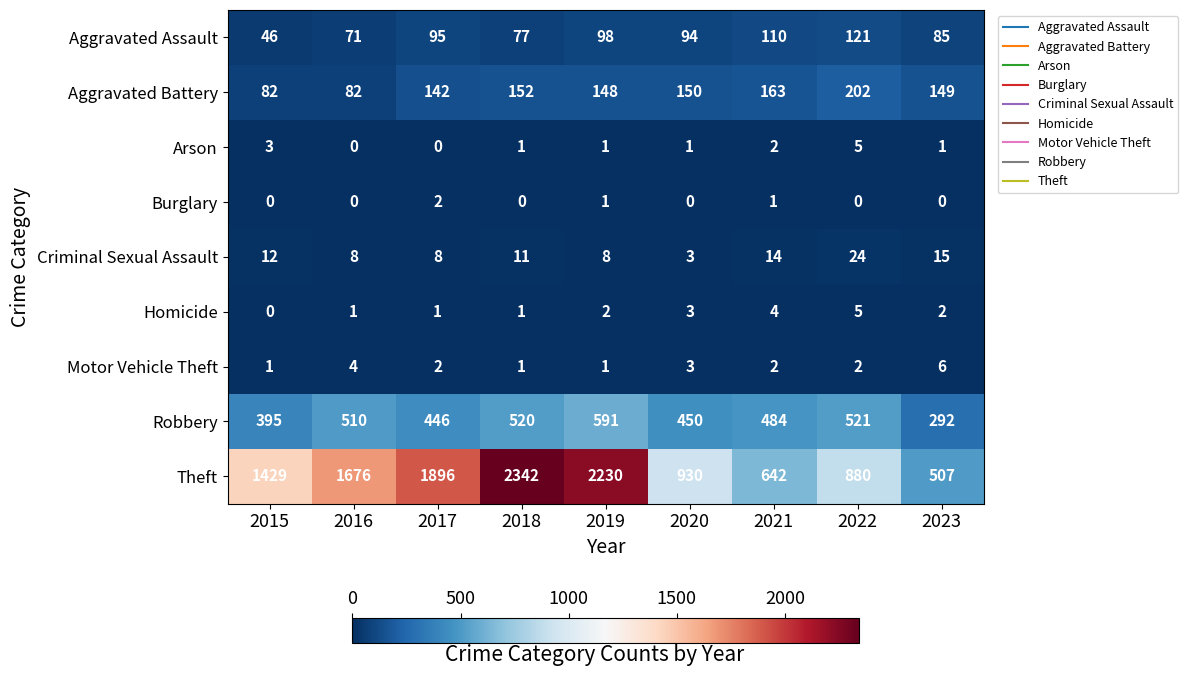

What is the total value across all series at 2017?

2592